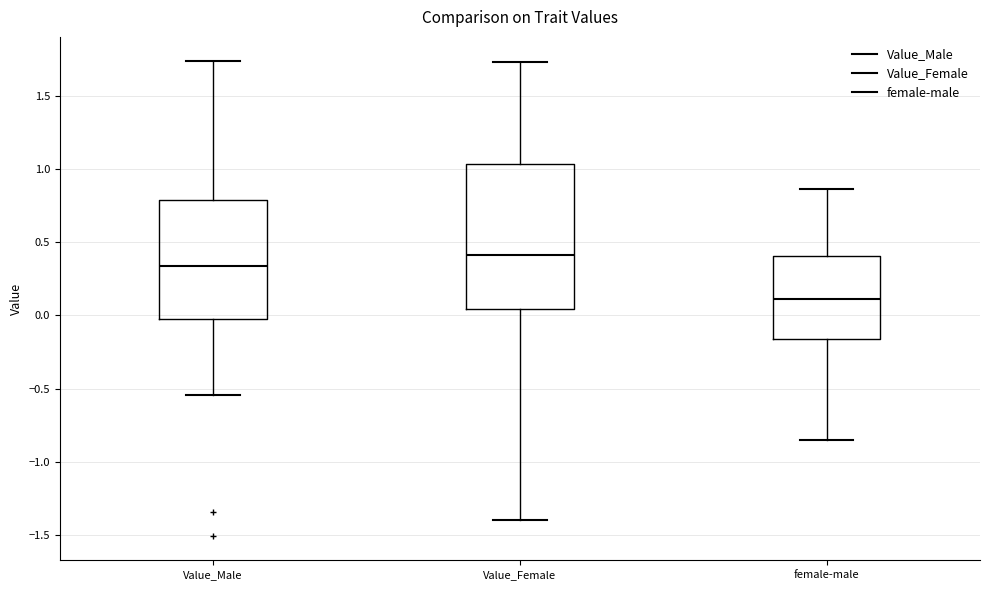

Reading left to right, transcribe this box plot: for each box, give where its median line is, the range the box spans, and where its two whiskers end, as read against the y-axis. The values are not printed on the chart, so give them approximately, as read against the axis.

Value_Male: median 0.35, box 0.00 to 0.80, whiskers -0.55 to 1.75
Value_Female: median 0.40, box 0.05 to 1.05, whiskers -1.40 to 1.75
female-male: median 0.10, box -0.15 to 0.40, whiskers -0.85 to 0.85